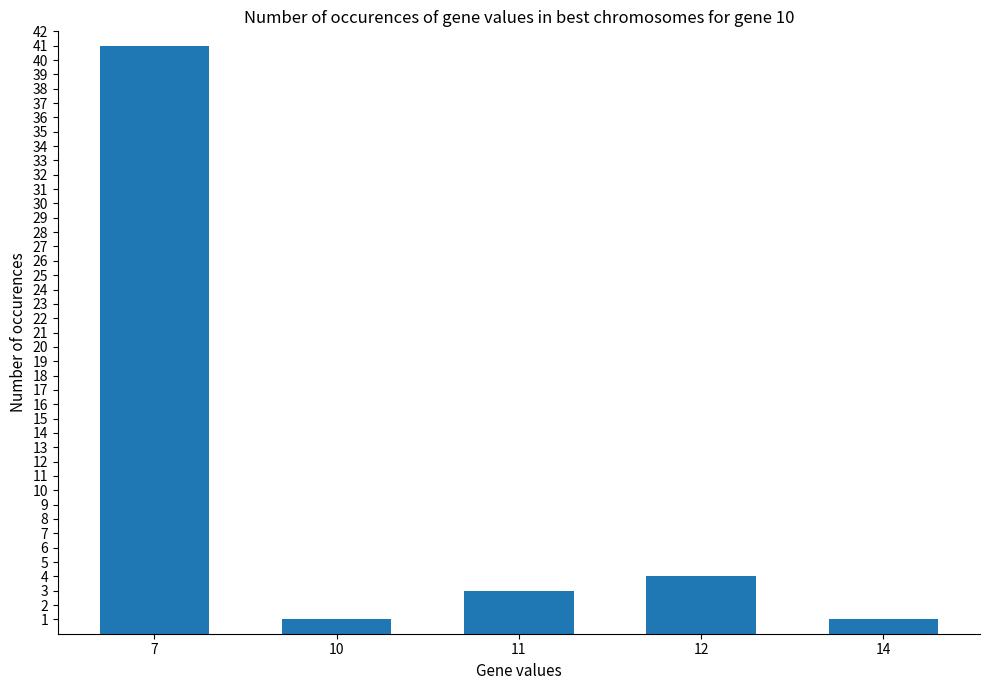

The value at 12 is 4. True or false?

True